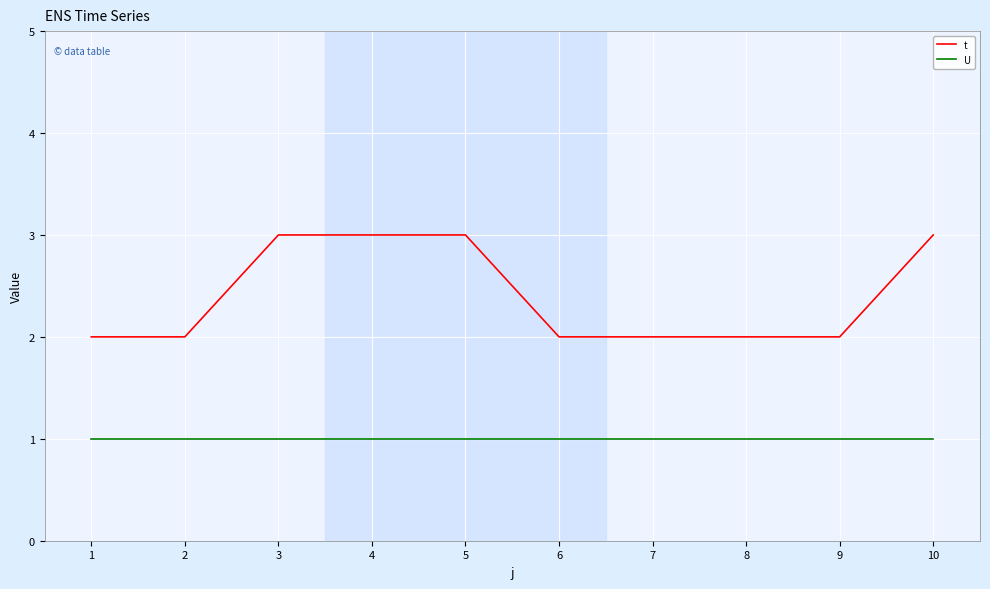

Reading left to right, extract all data points from this chart.

t: 1=2	2=2	3=3	4=3	5=3	6=2	7=2	8=2	9=2	10=3
U: 1=1	2=1	3=1	4=1	5=1	6=1	7=1	8=1	9=1	10=1